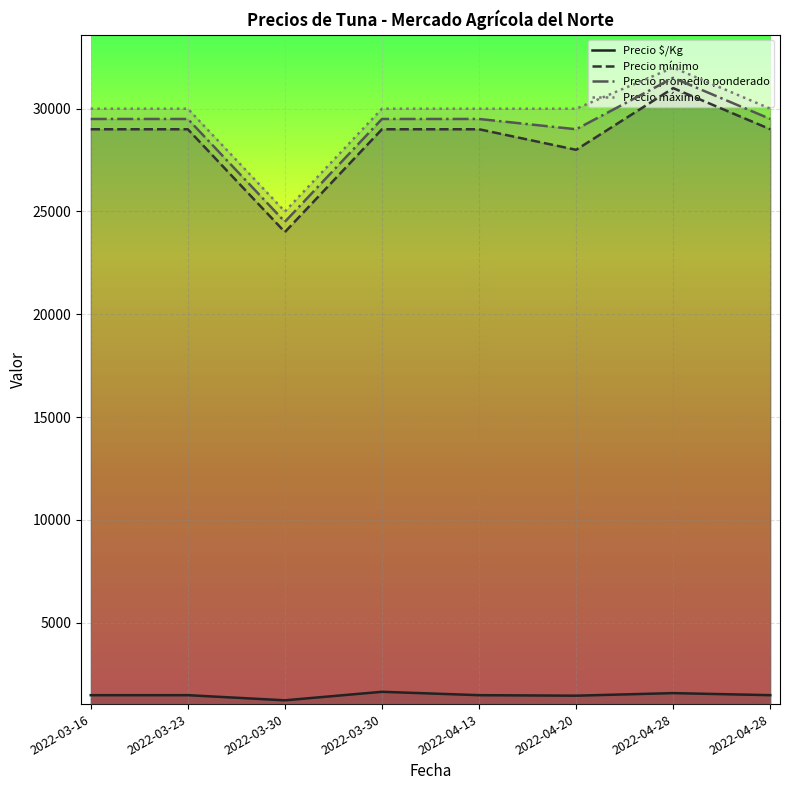

True or false: Precio mínimo and Precio promedio ponderado intersect in this chart.

False